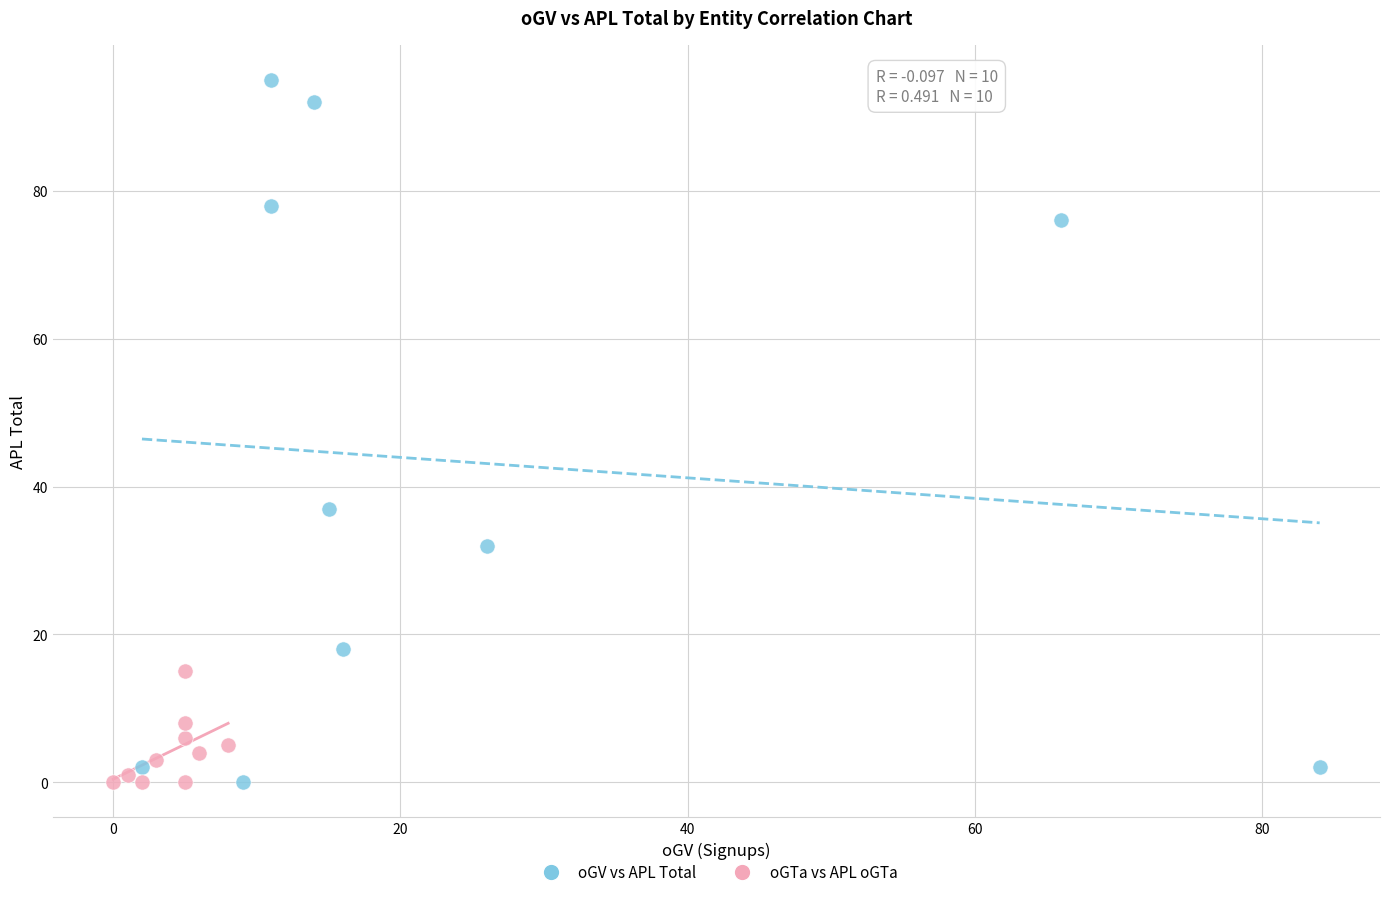

What are all the series names shown in the legend?

oGV vs APL Total, oGTa vs APL oGTa